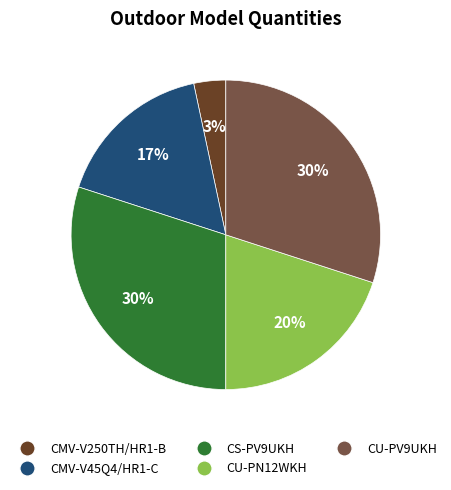

How many slices are in this pie chart?

5